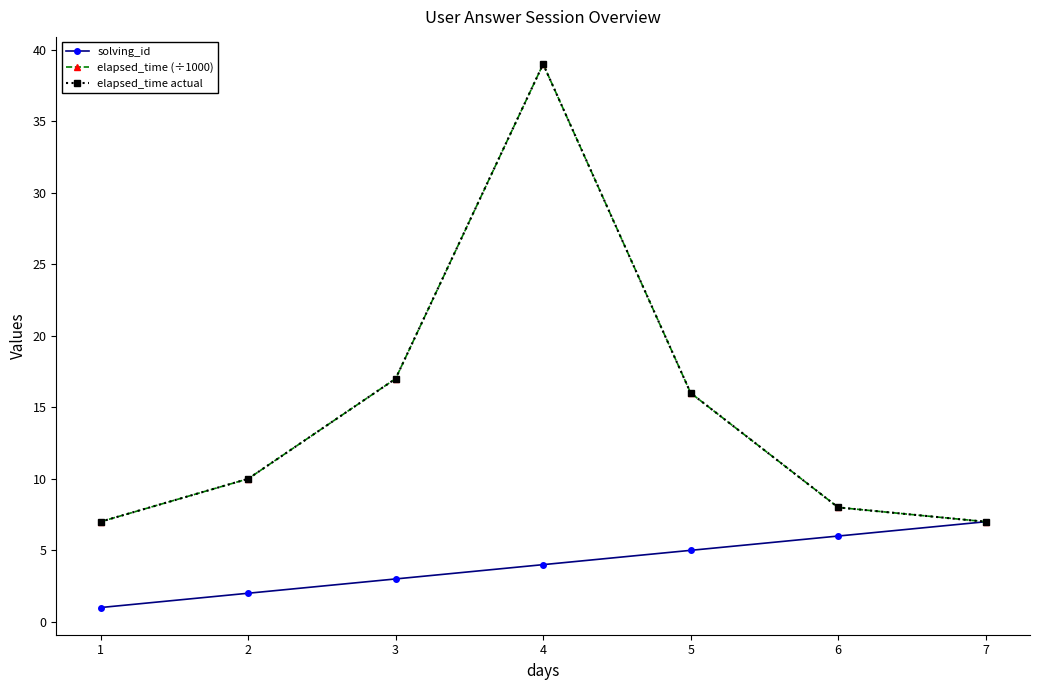

Reading right to left, extract all data points from this chart.

solving_id: 7	6	5	4	3	2	1
elapsed_time (÷1000): 7	8	16	39	17	10	7
elapsed_time actual: 7	8	16	39	17	10	7